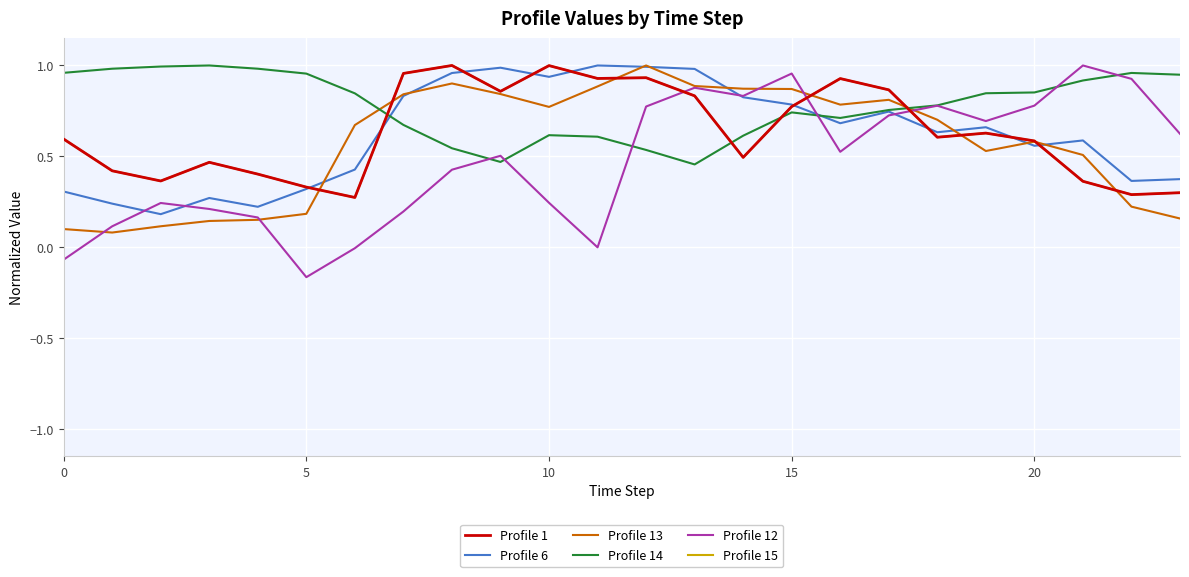

Does the chart display data point markers on the line(s)?

No